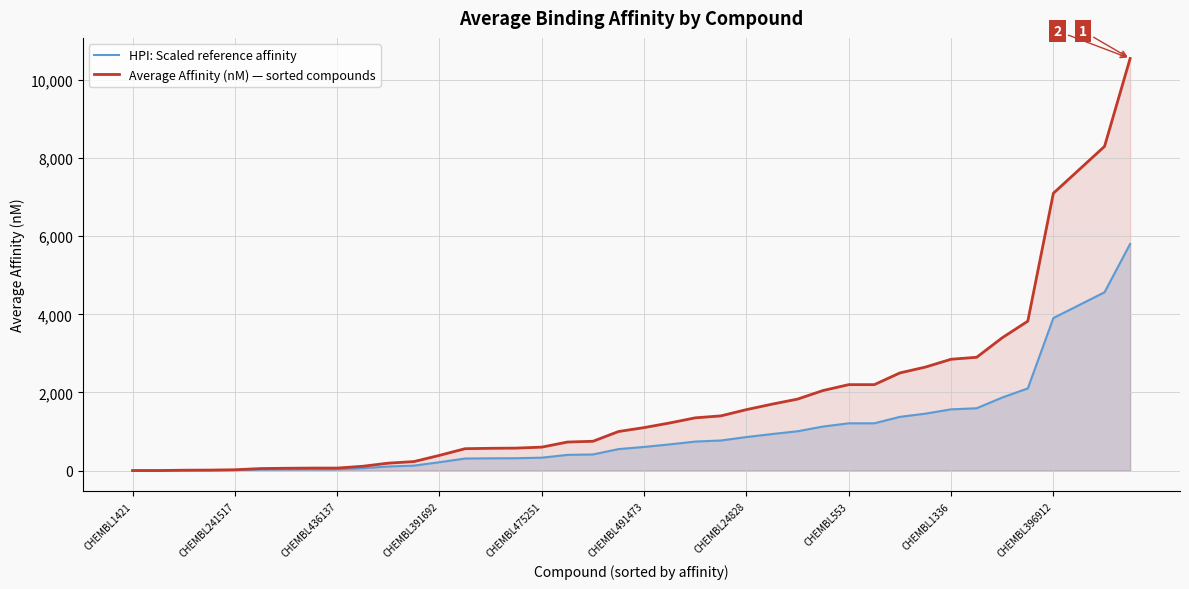

Rank the series by their average value, from highest to lowest.

Average Affinity (nM) — sorted compounds, HPI: Scaled reference affinity